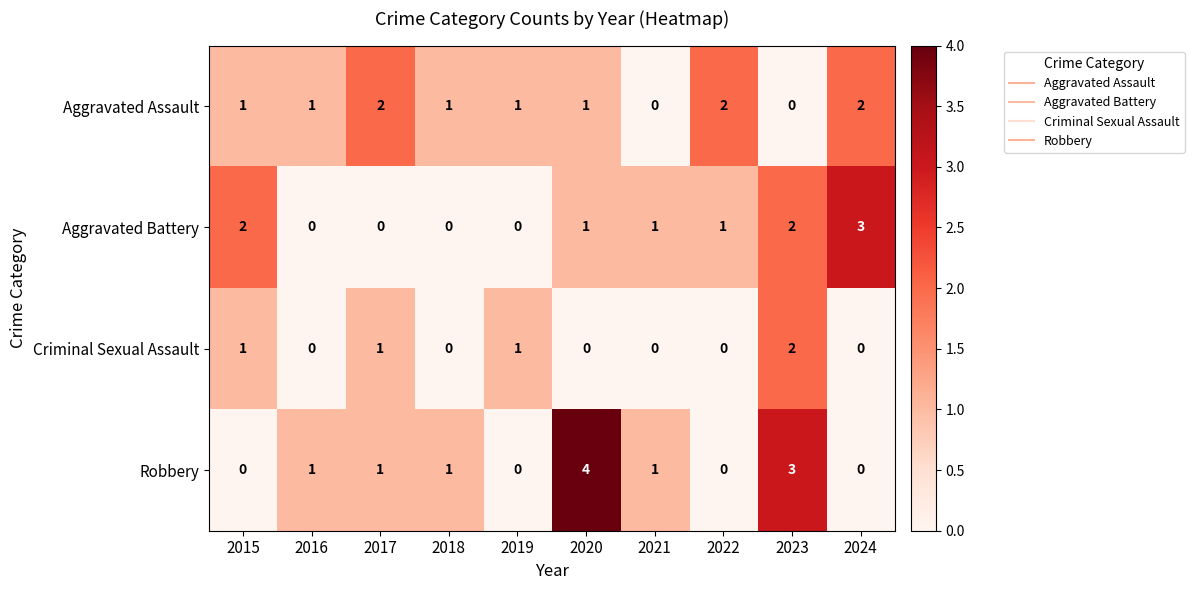

What is the sum of all Aggravated Battery values?

10